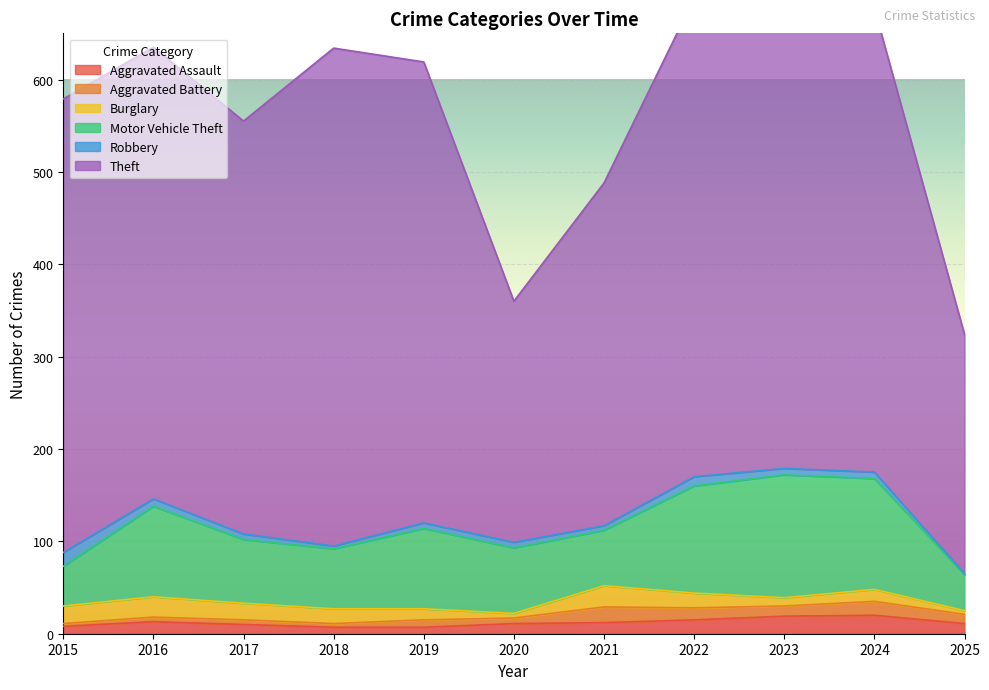

List the labels in order of Aggravated Battery value, largest first.

2021, 2024, 2022, 2023, 2025, 2019, 2020, 2016, 2017, 2018, 2015